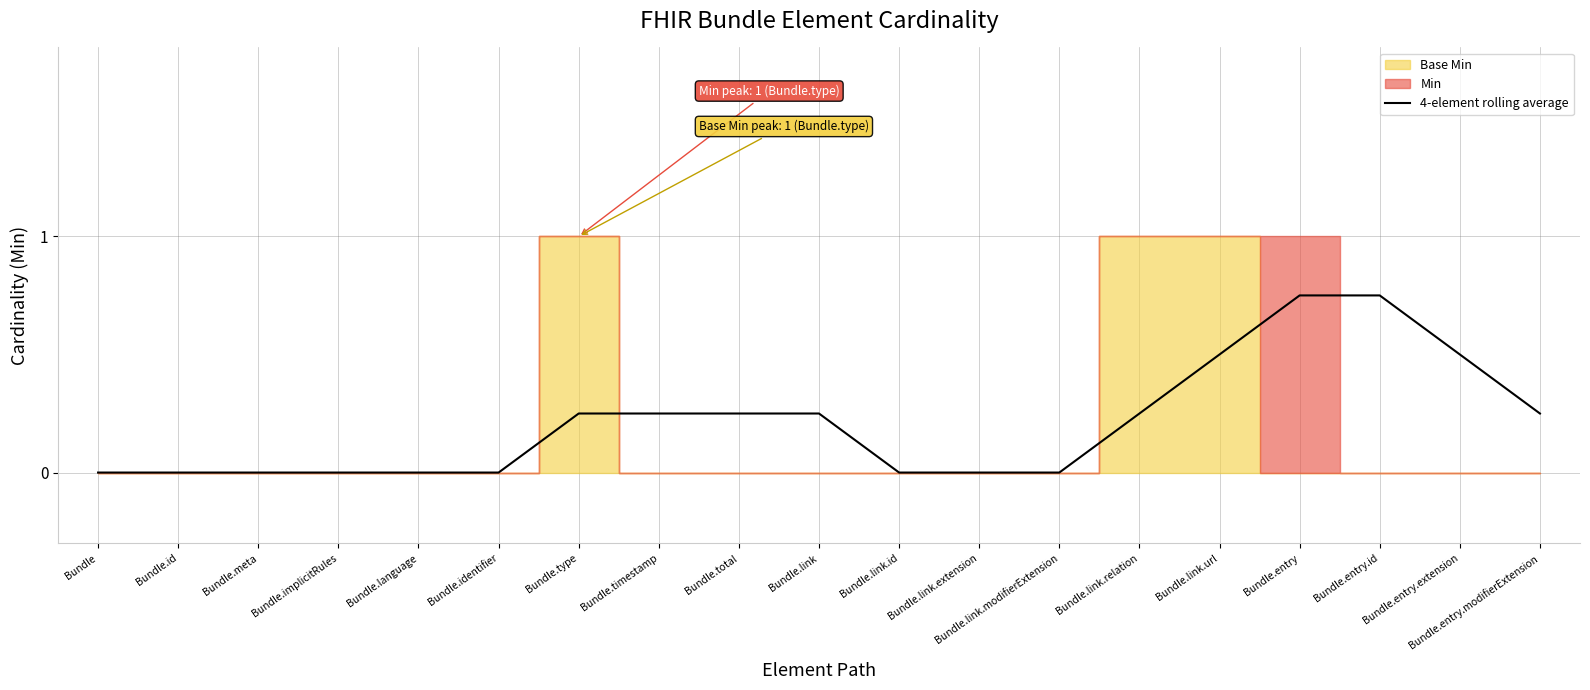

What is the value of the 15th point from the left?

0.5